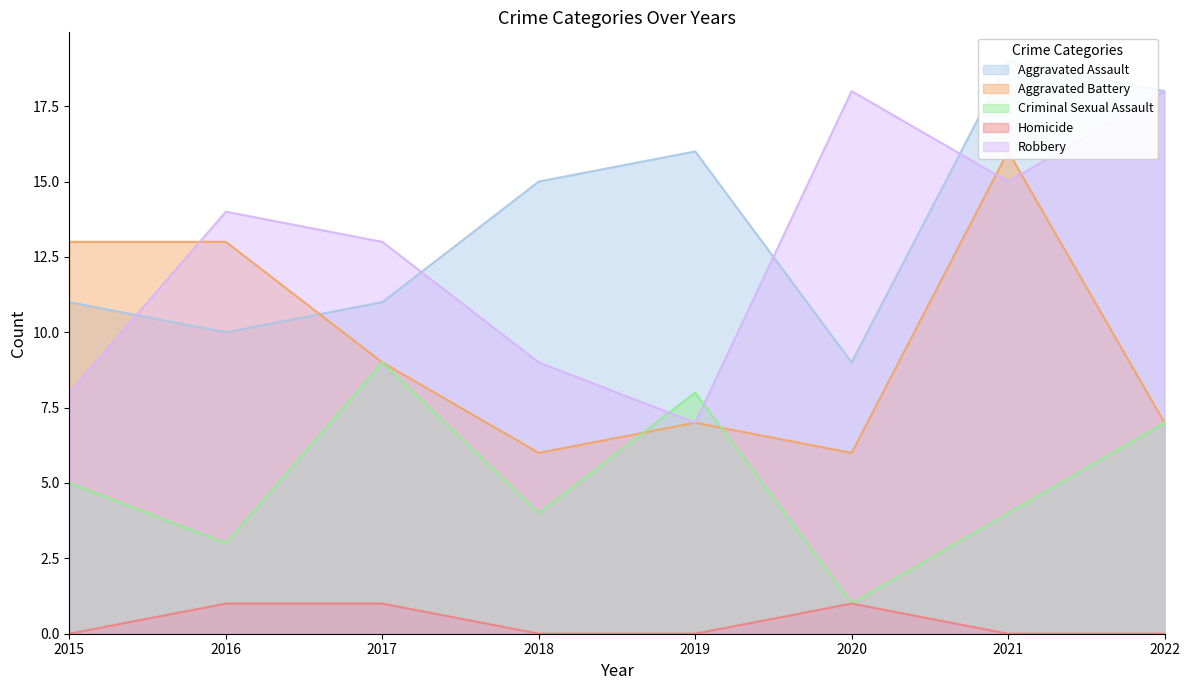

True or false: Homicide and Aggravated Battery cross at least once.

False